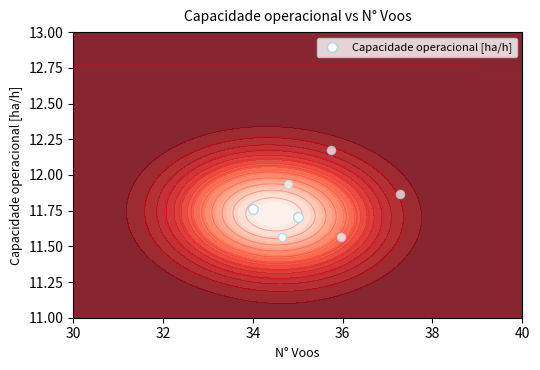

What is the average value?

11.7